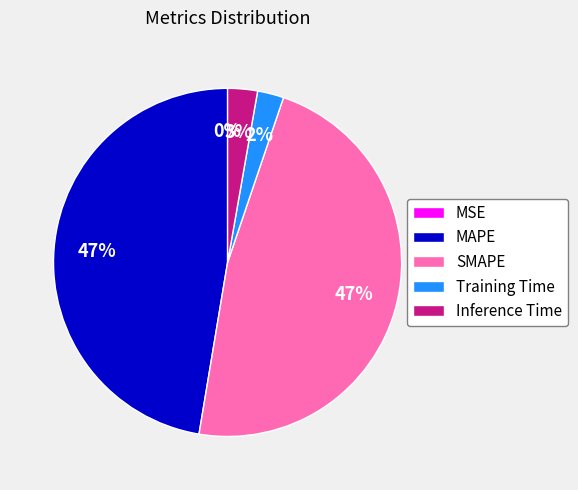

The MAPE slice represents 47% of the pie. True or false?

True